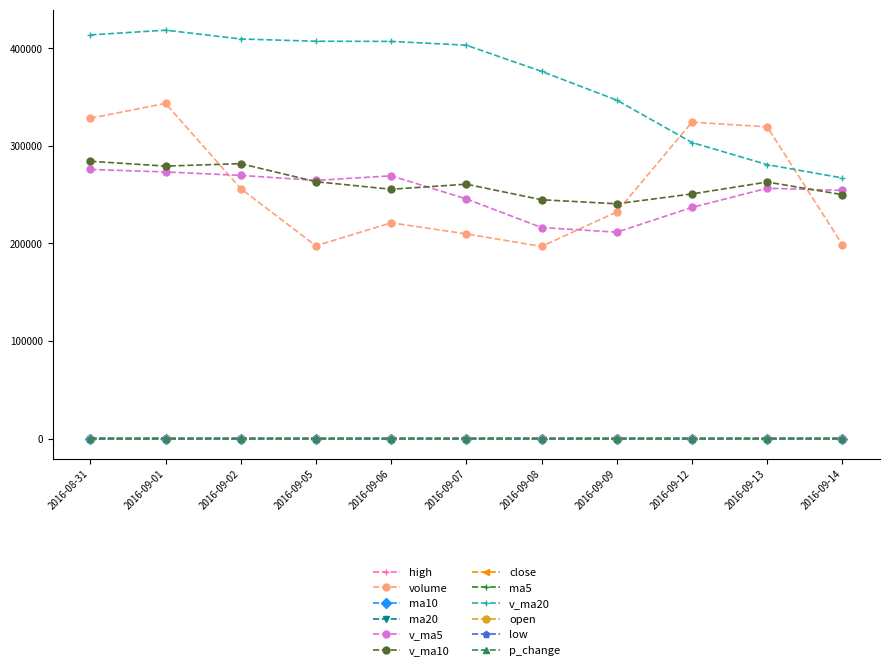

Is the value of v_ma5 at 2016-09-02 greater than the value of high at 2016-09-05?

Yes